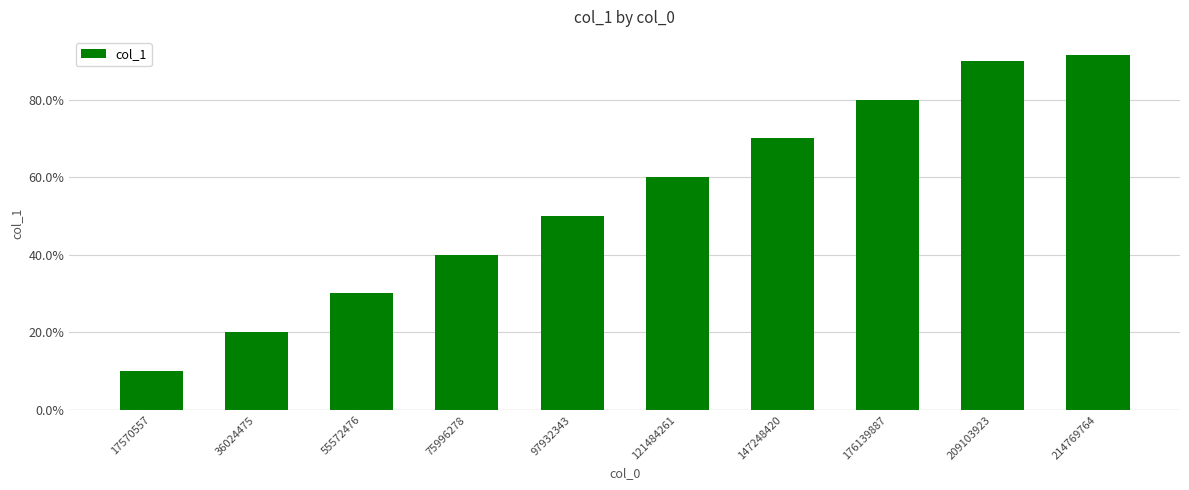

Rank the categories by value from highest to lowest.

214769764, 209103923, 176139887, 147248420, 121484261, 97932343, 75996278, 55572476, 36024475, 17570557